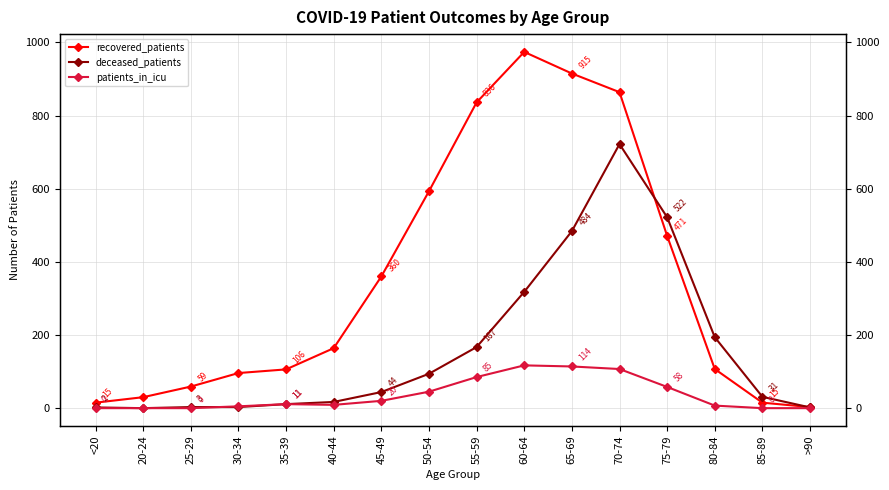

List the series in order of their overall mean, highest first.

recovered_patients, deceased_patients, patients_in_icu